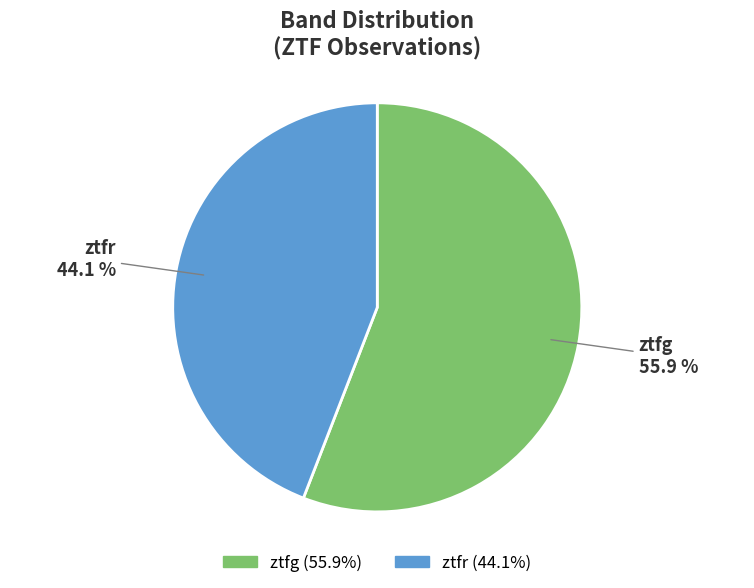

To the nearest percent, what is the difference between the ztfr and ztfg slice percentages?

12%